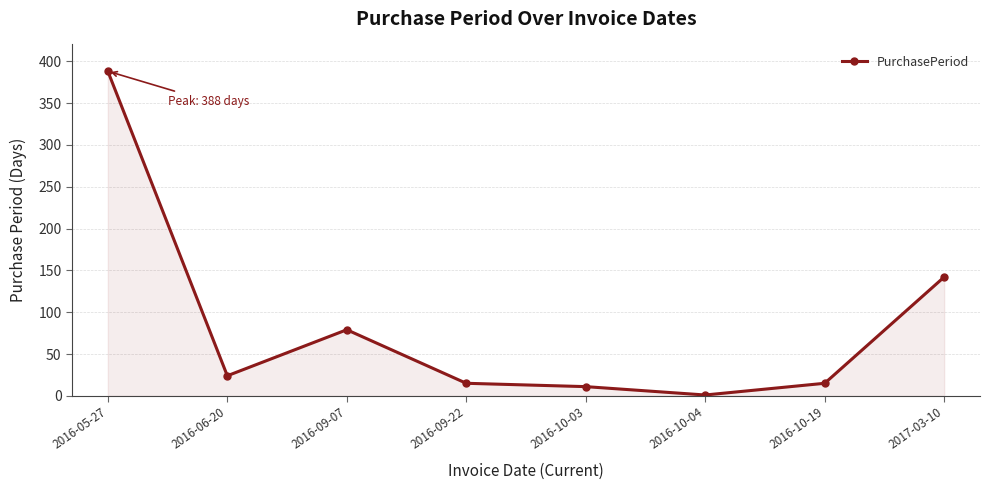

Is it true that the value at 2017-03-10 is 222?

False